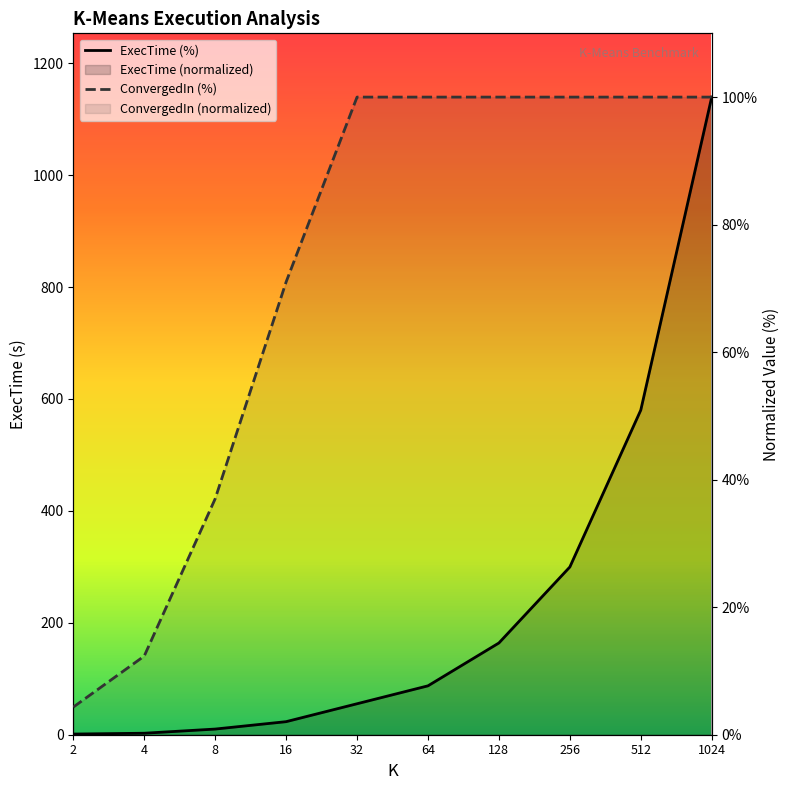

Reading left to right, extract all data points from this chart.

ExecTime: 2=0.1	4=0.2	8=0.9	16=2.0	32=4.9	64=7.7	128=14.4	256=26.3	512=50.9	1024=100.0
ConvergedIn: 2=4.3	4=12.3	8=37.0	16=71.0	32=100.0	64=100.0	128=100.0	256=100.0	512=100.0	1024=100.0